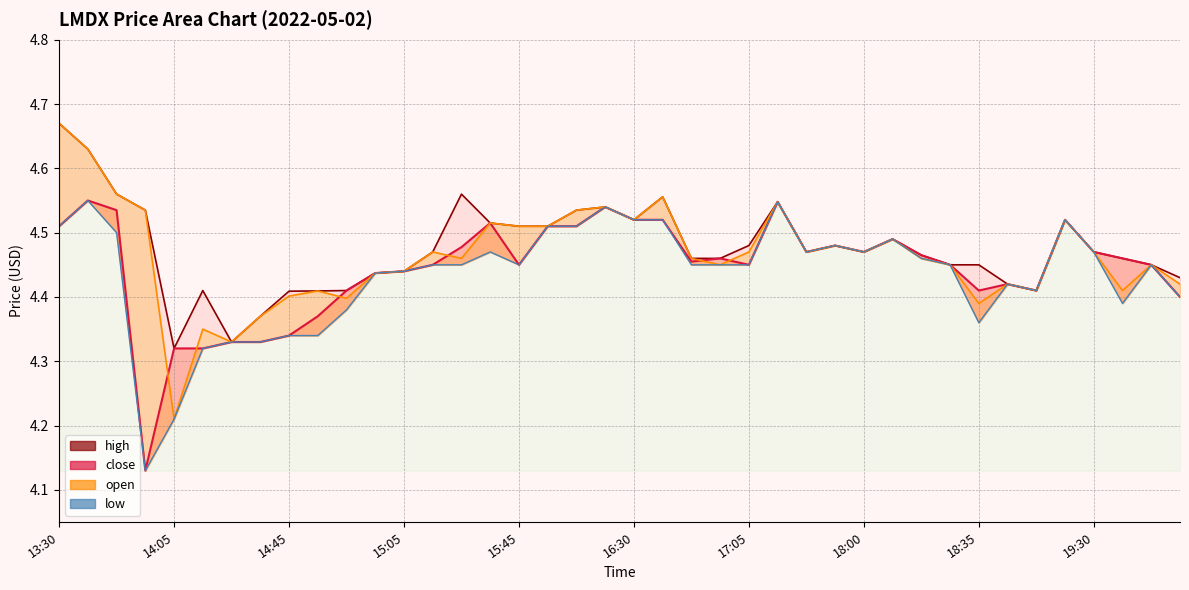

Between 14:45 and 17:05, which series saw the biggest shift?

close